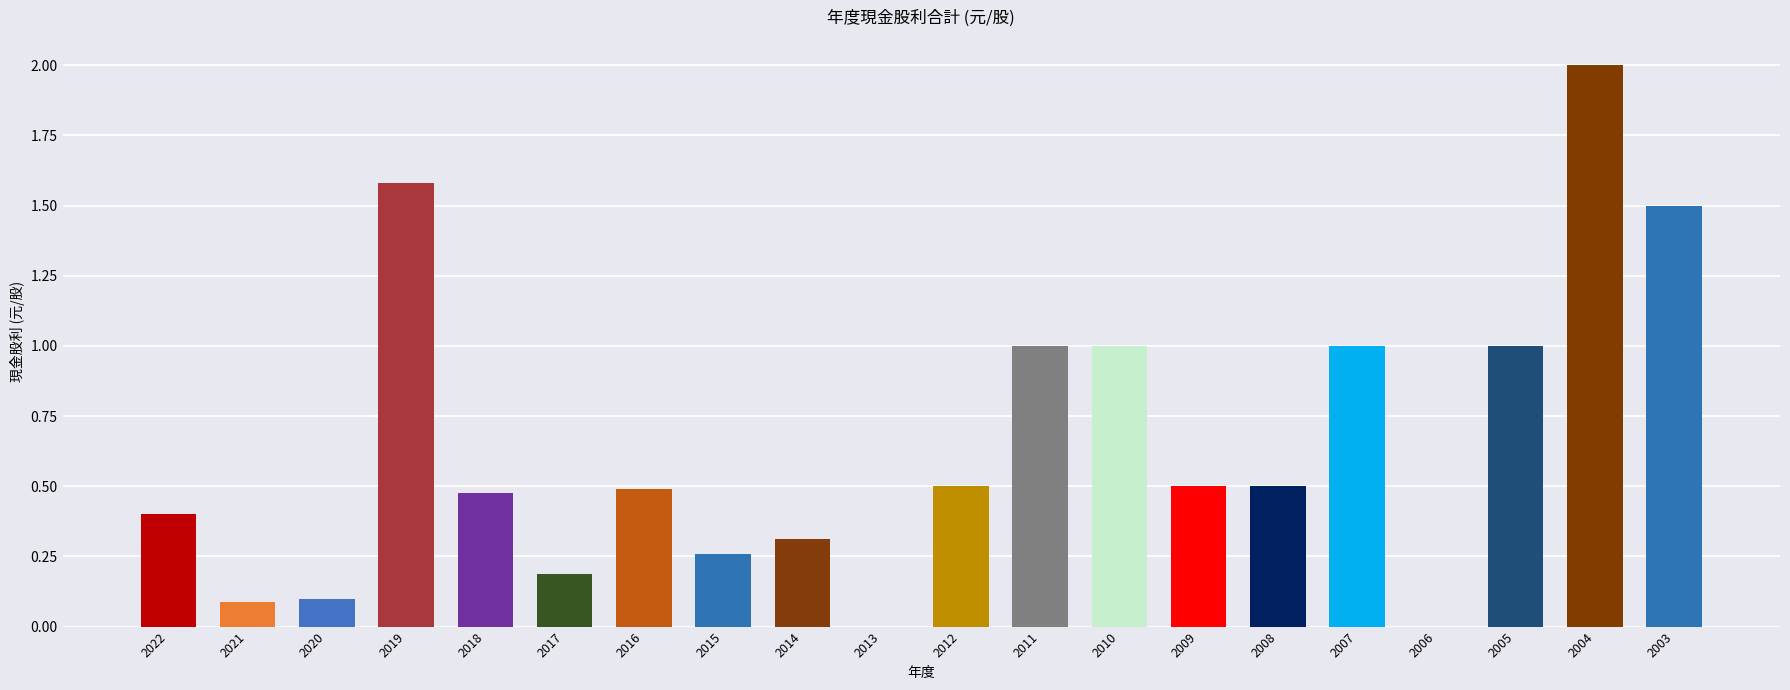

What is the value of the 股利總合計 bar at the 19th from the left?

2.0